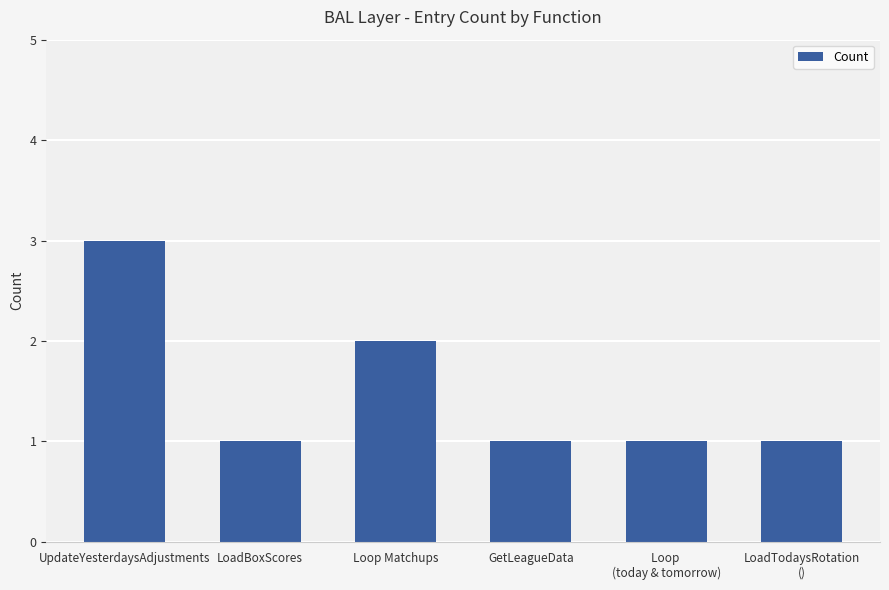

What position from the right is UpdateYesterdaysAdjustments?

6